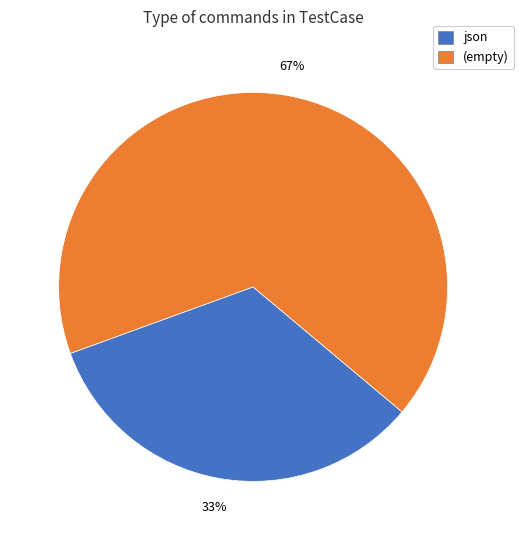

To the nearest percent, what percentage of the pie is (empty)?

67%